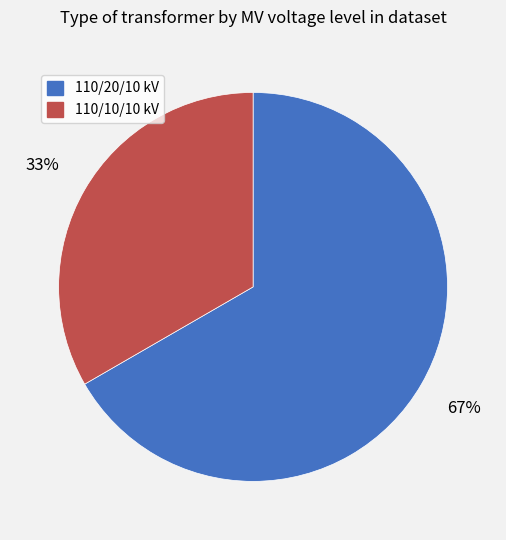

To the nearest percent, what is the average slice percentage?

50%